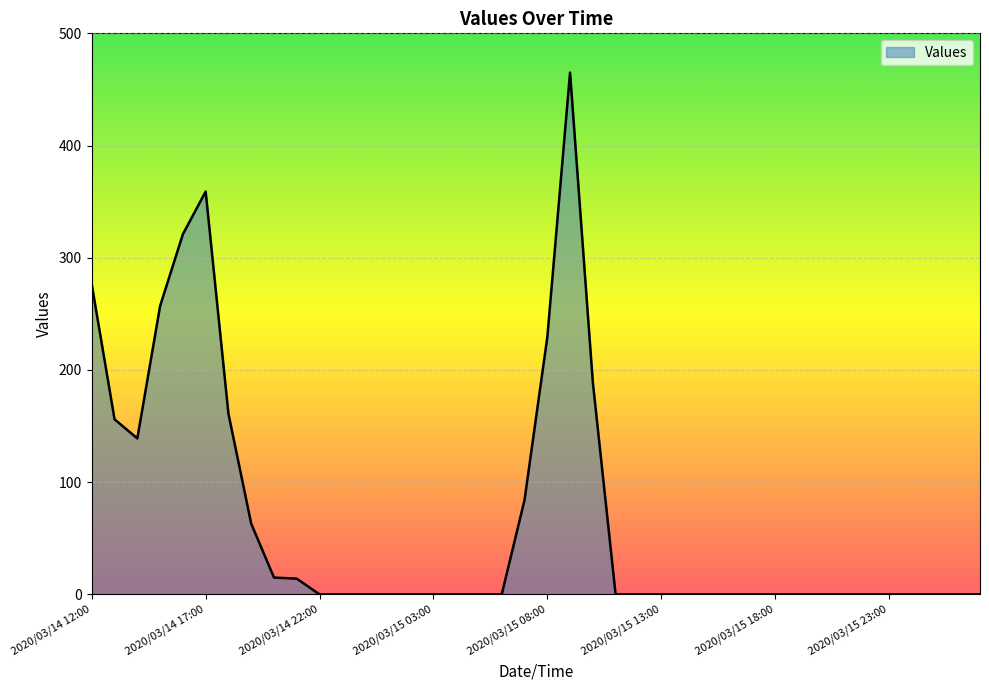

Does the chart display data point markers on the line(s)?

No